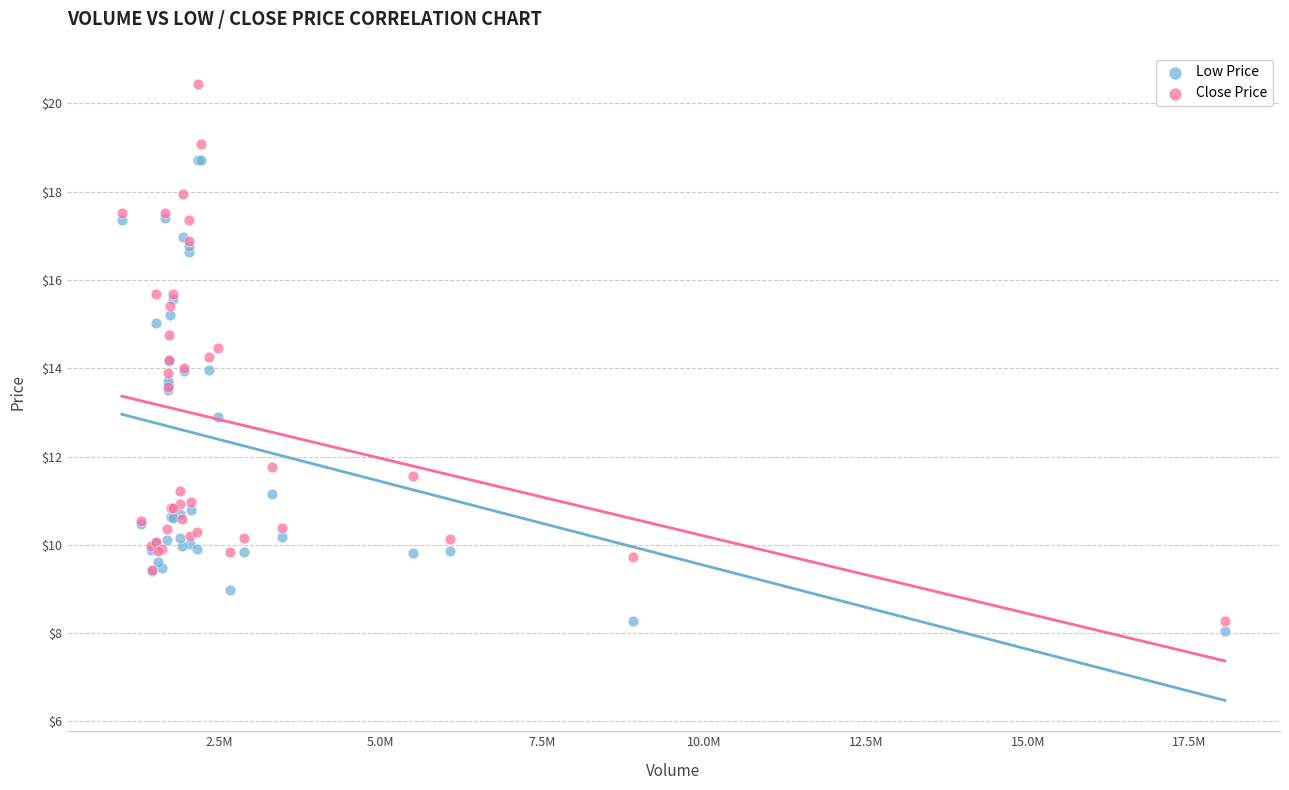

Which series reaches the maximum Y coordinate?

Close Price